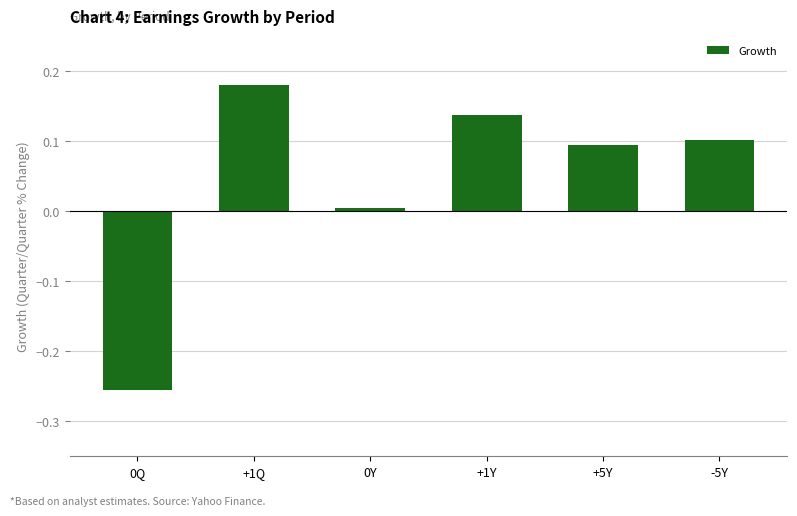

Is it true that the value at +1Y is 0.1?

True